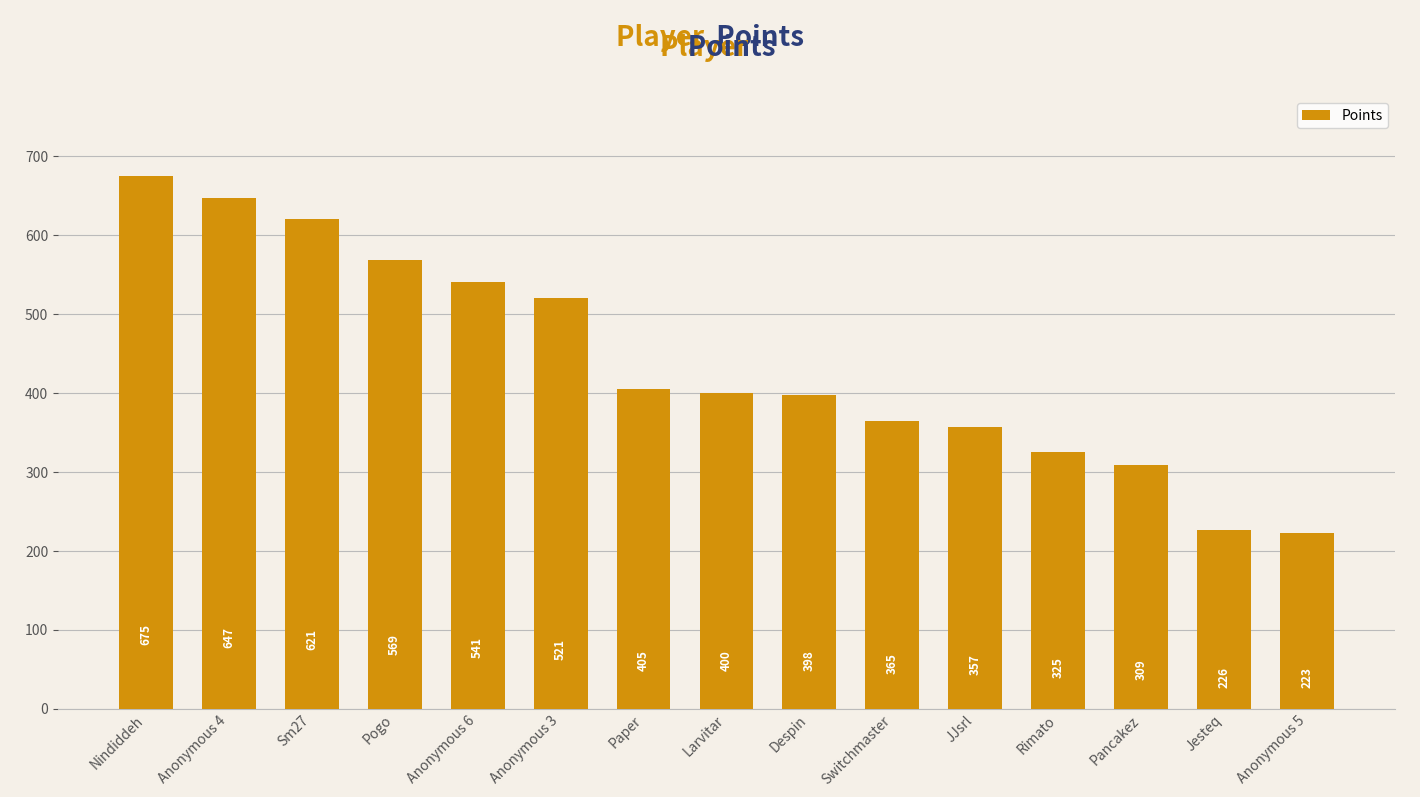

At which category does the chart reach its peak across all series?

Nindiddeh